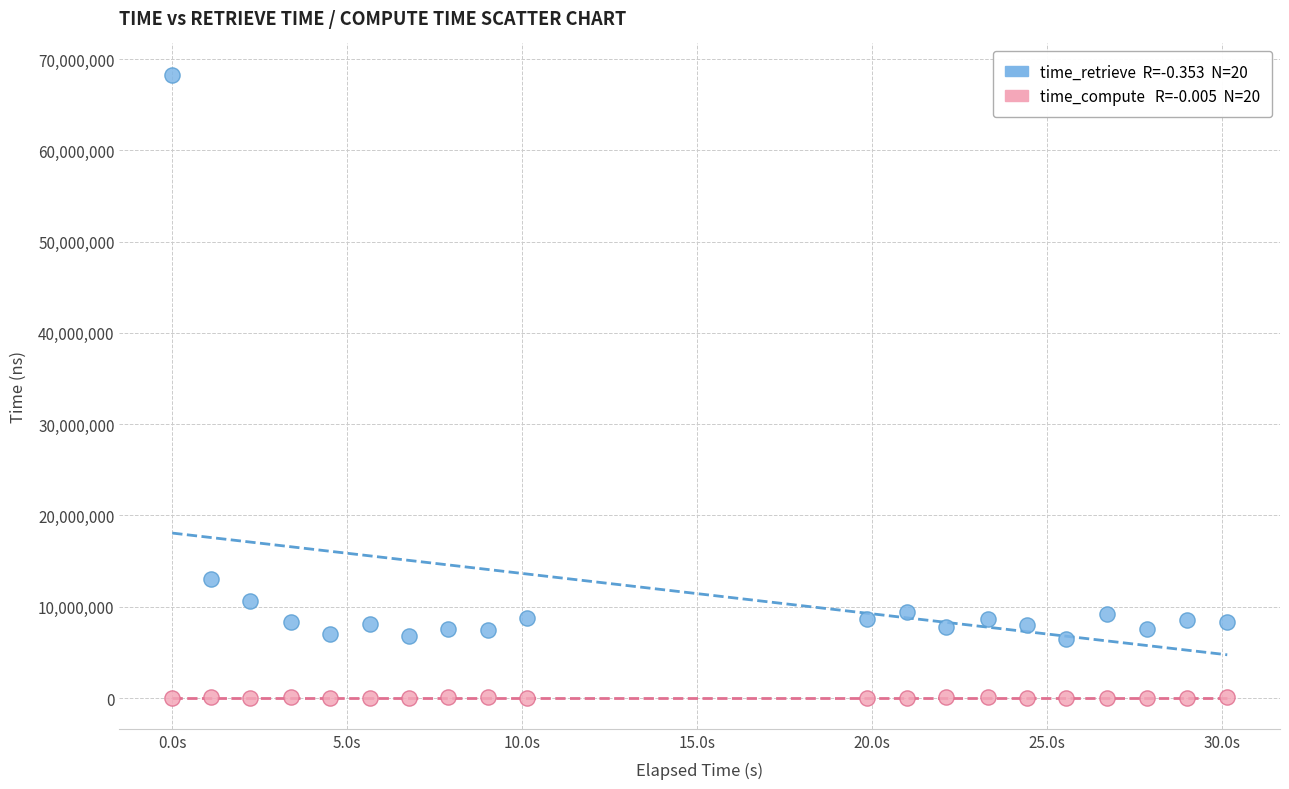

Across all data points, what is the range of Y values (max minus min)?

68251832